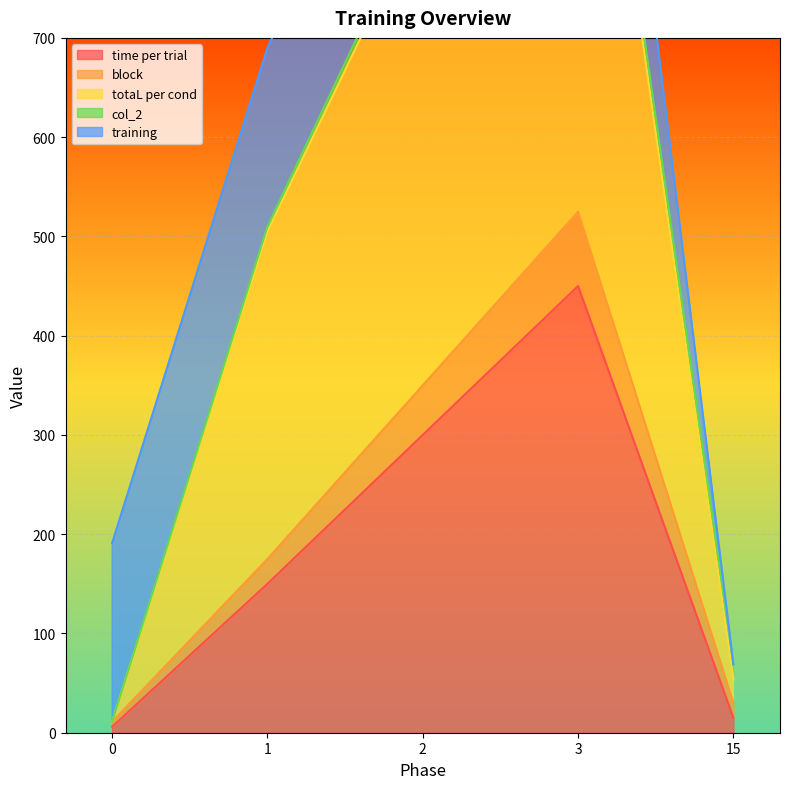

Which series changed the most between 3 and 15?

totaL per cond